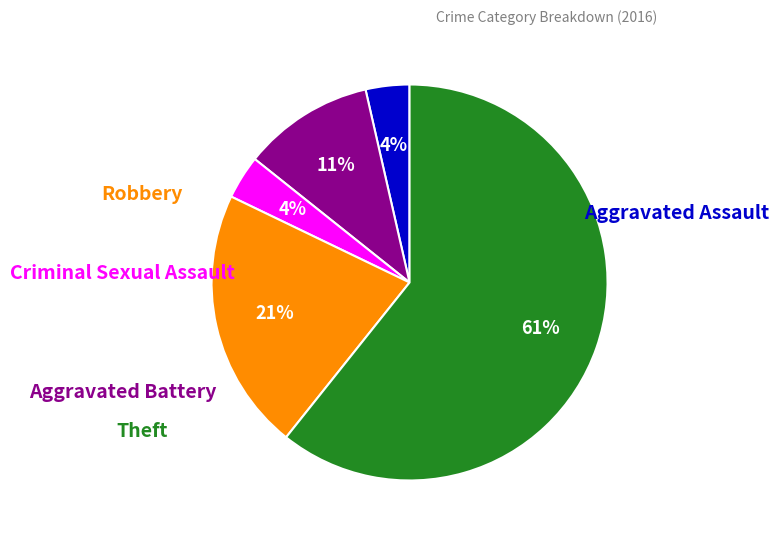

To the nearest percent, what is the average slice percentage?

20%